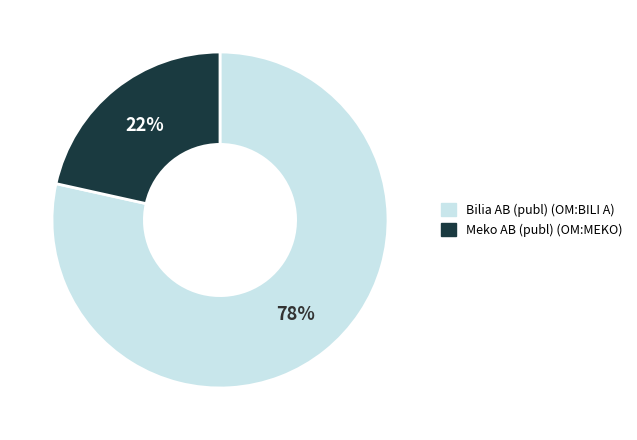

How many segments does this pie chart have?

2